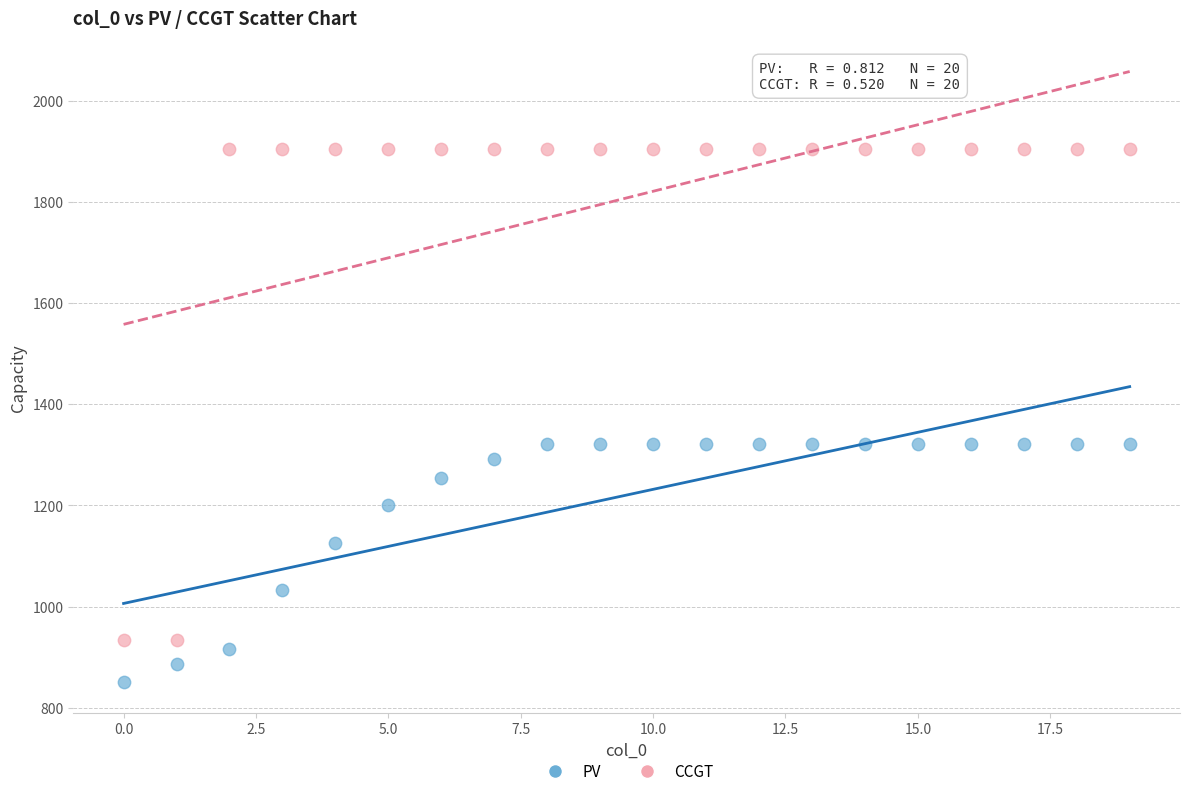

Which series has the widest spread of Y values?

CCGT